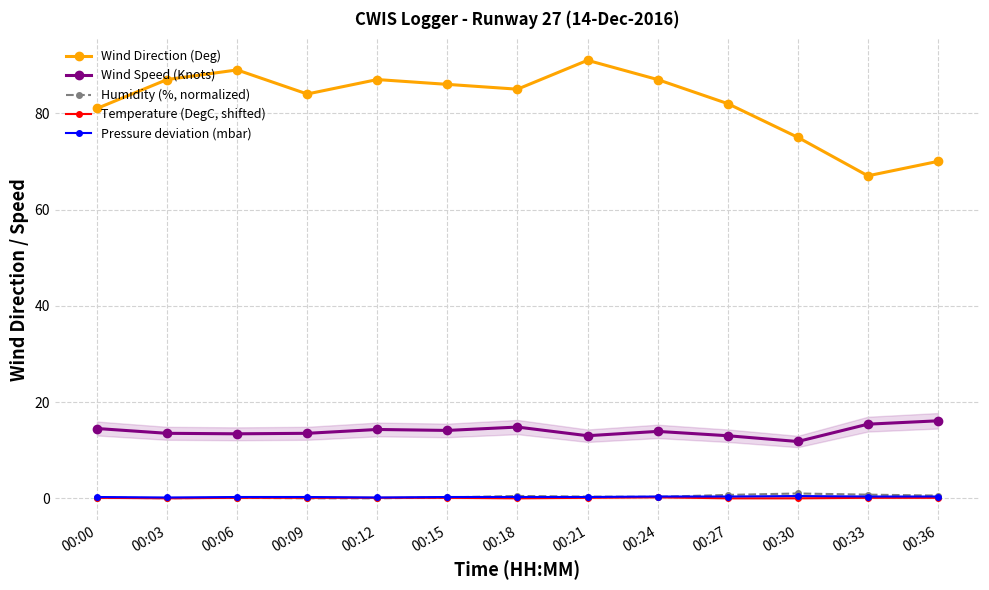

Count the Temperature (DegC, shifted) values in the range 0 to 1.

13